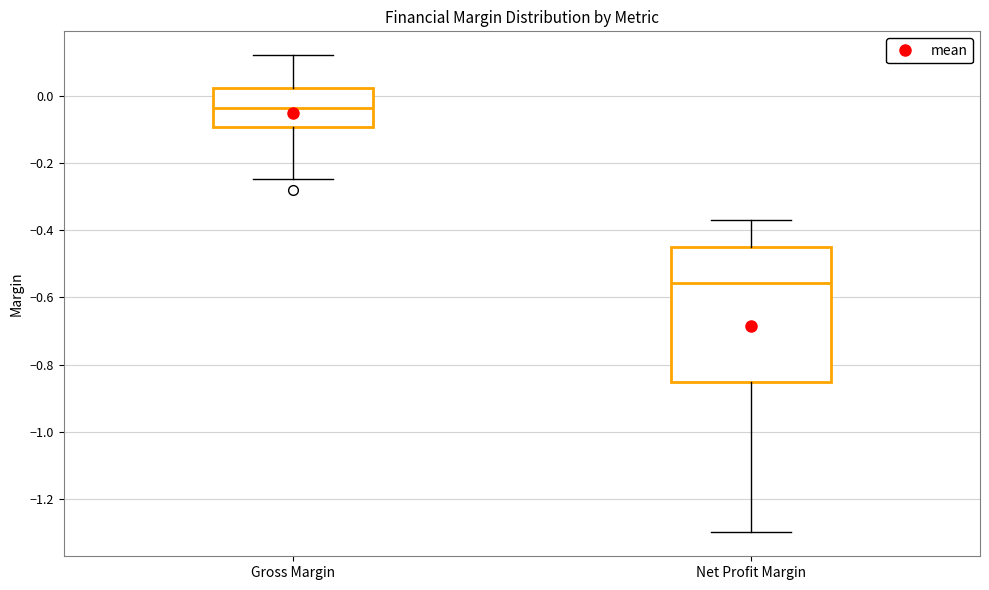

Comparing the boxes themselves (not the whiskers), which one is the tallest?

Net Profit Margin